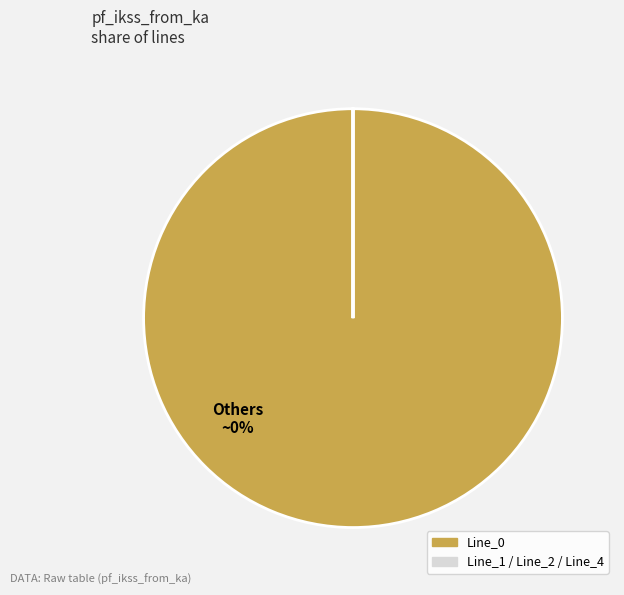

Does Line_4 account for over 50% of the chart?

No